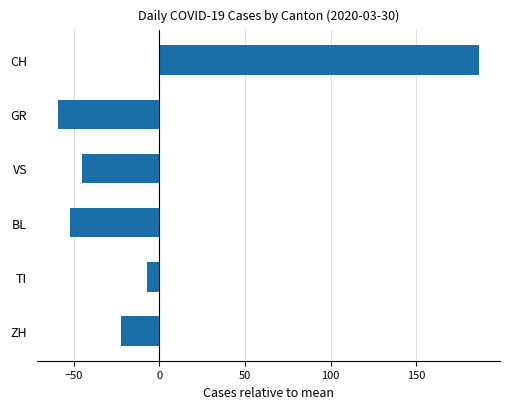

Rank the categories by value from highest to lowest.

CH, TI, ZH, VS, BL, GR